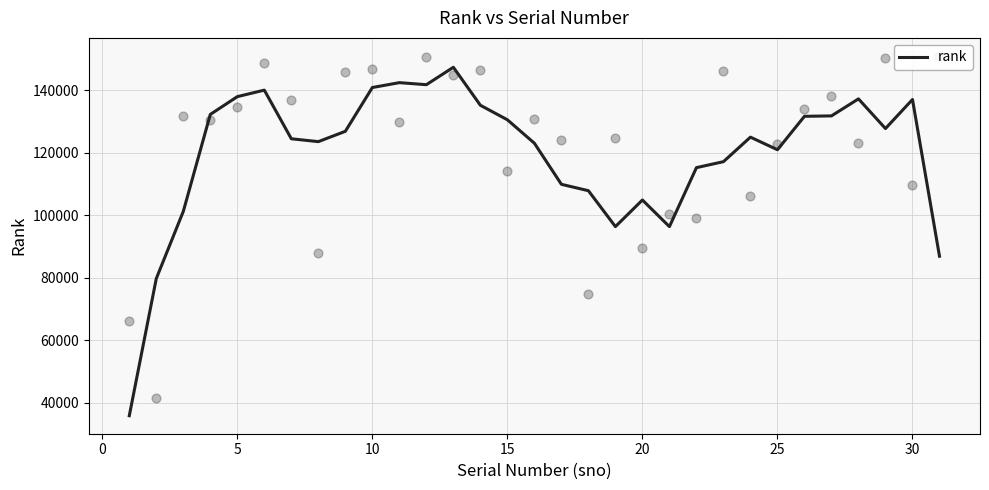

What is the lowest value of the rank series?

35827.0